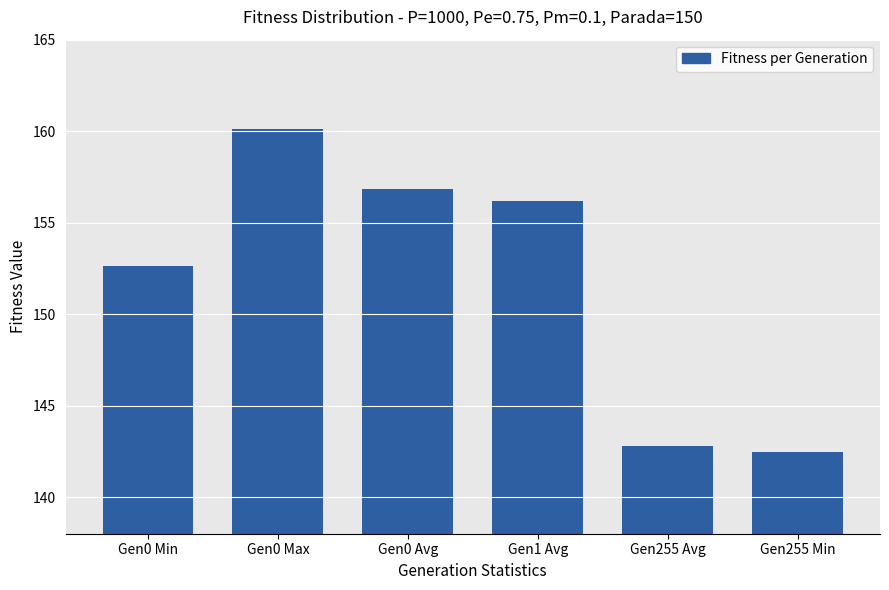

What is the label of the 4th bar from the left?

Gen1 Avg